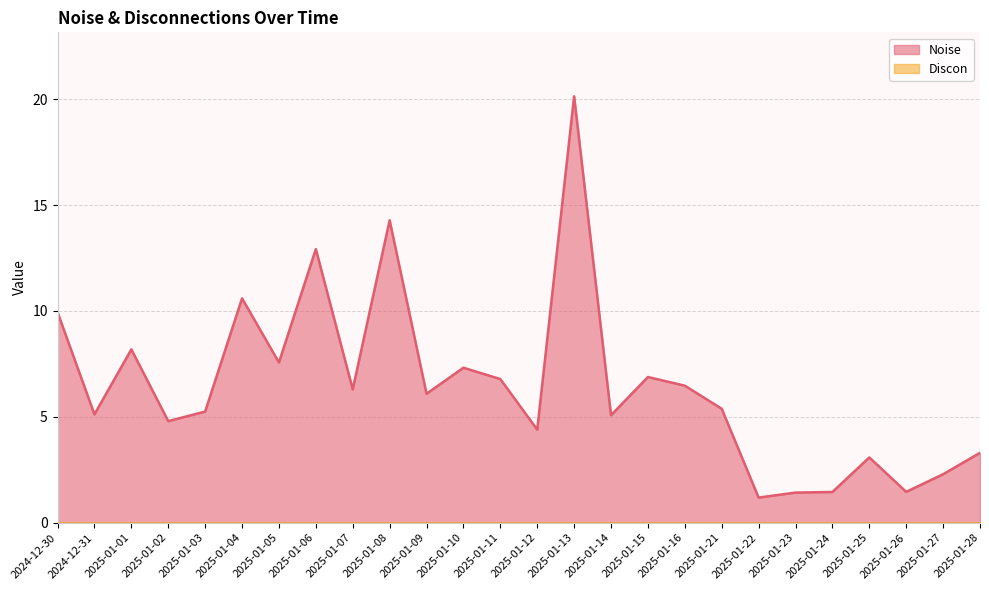

How many interior local valleys (lower than both neighbors) does the data have?

9